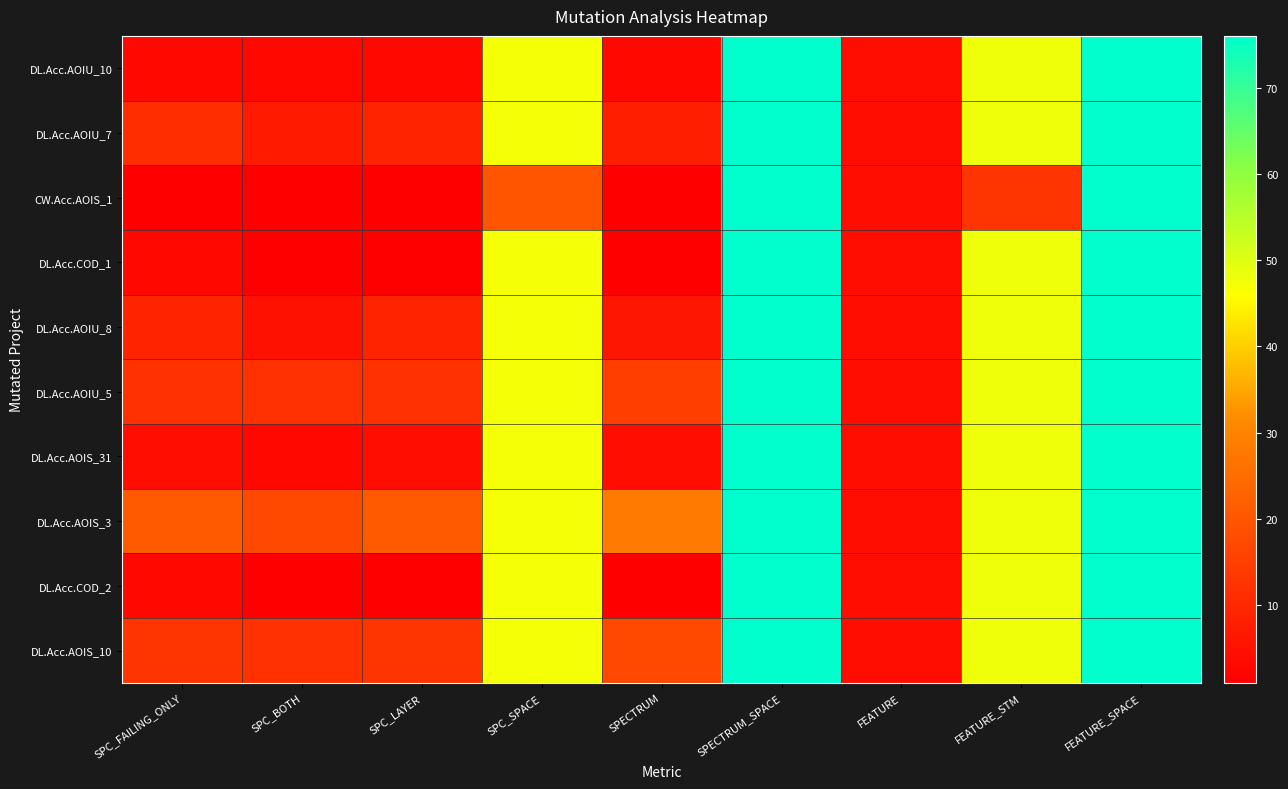

Which label corresponds to the largest value in the chart?

SPECTRUM_SPACE